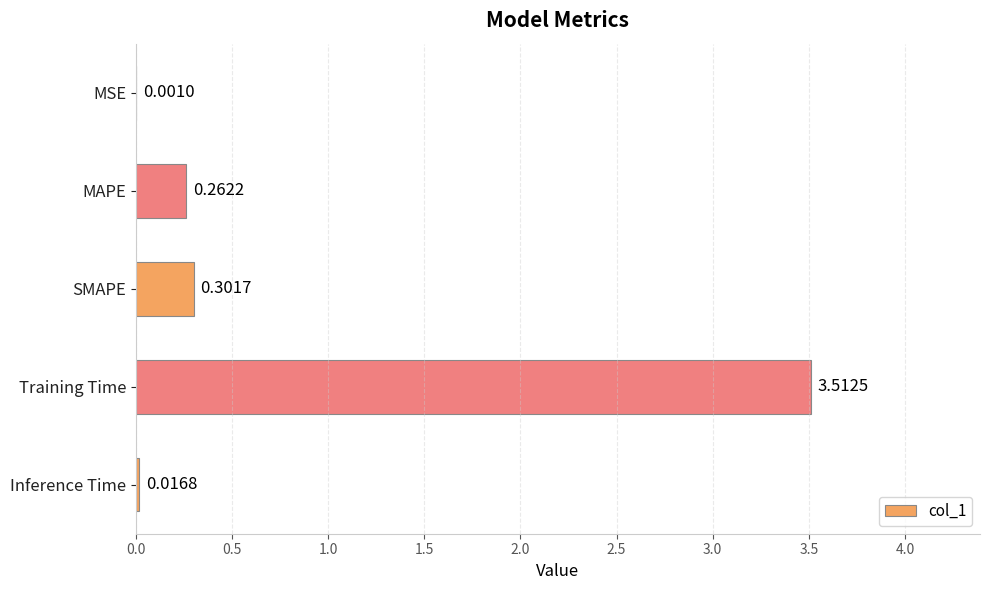

Which label corresponds to the largest value in the chart?

Training Time